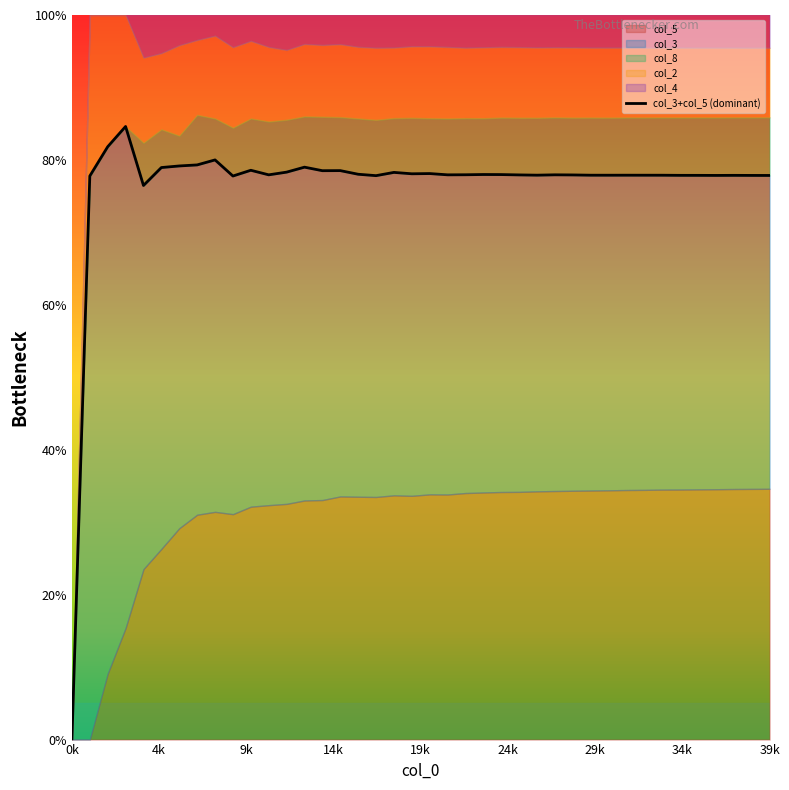

What is the label of the 4th point from the right?

36